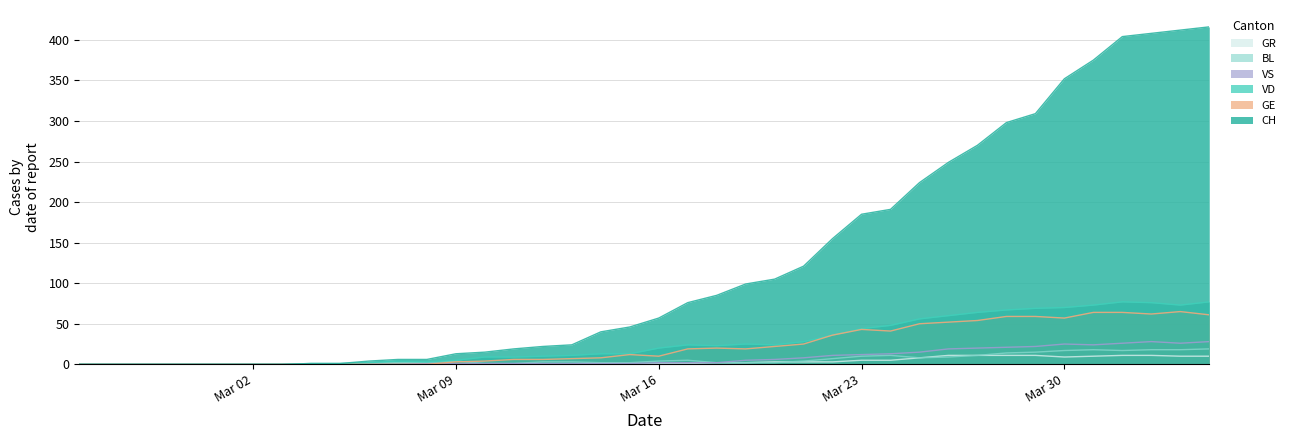

What is the difference between the highest and lowest values at Mar 23?

180